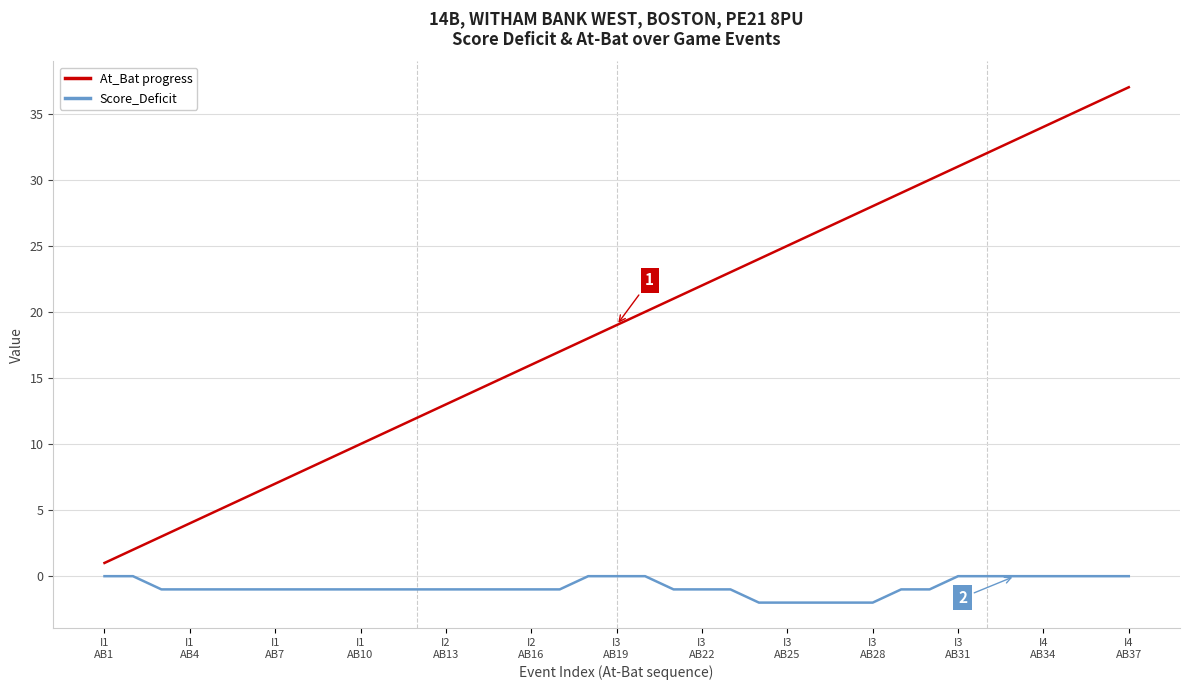

Rank the series by their maximum value, from lowest to highest.

Score_Deficit, At_Bat progress